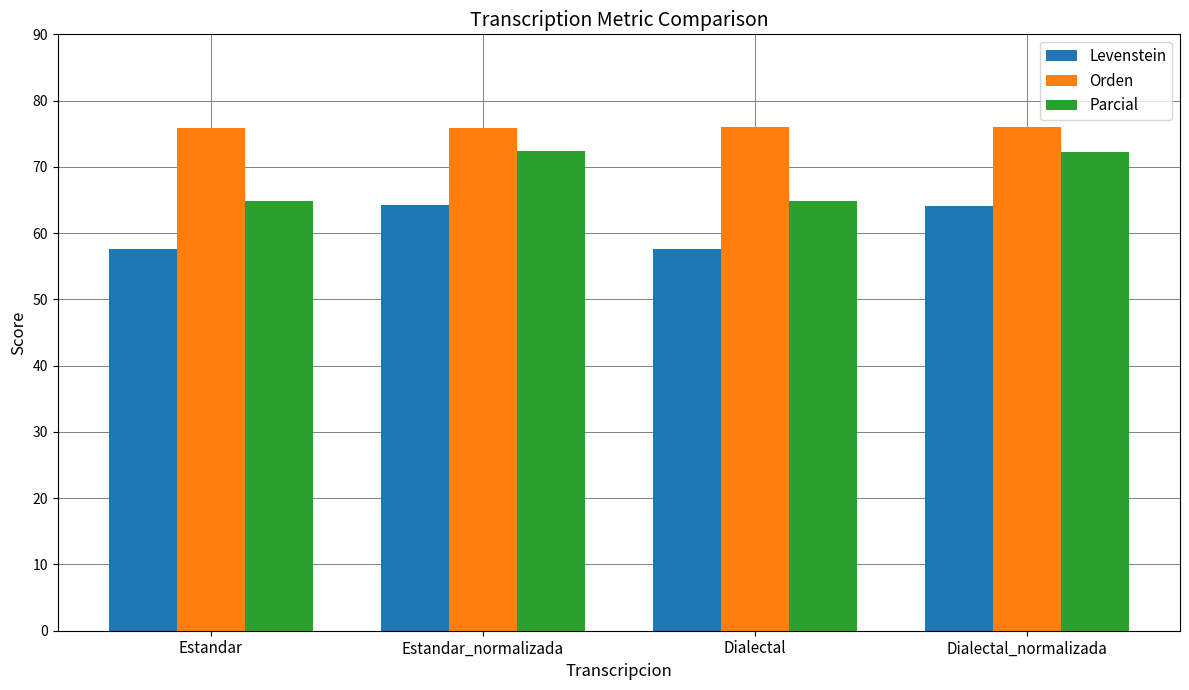

At how many categories does at least one series exceed 72?

4